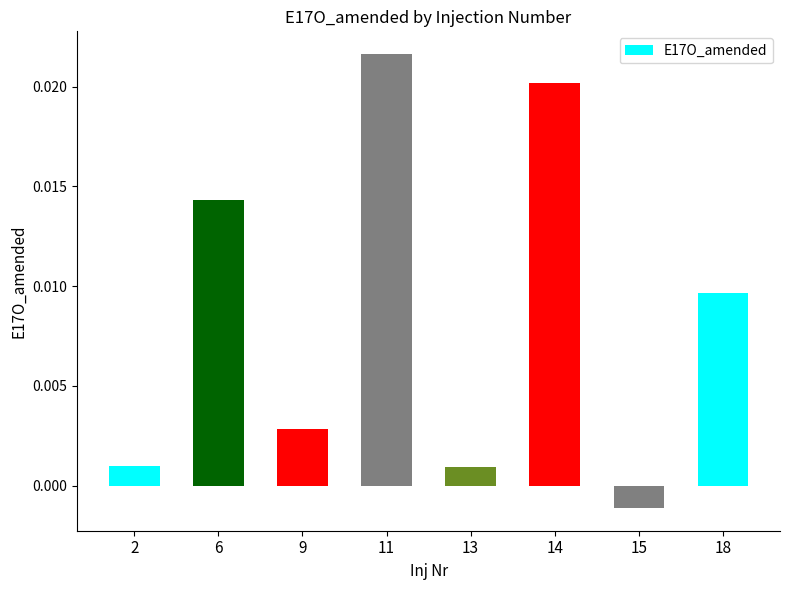

At which category does the chart reach its peak across all series?

11